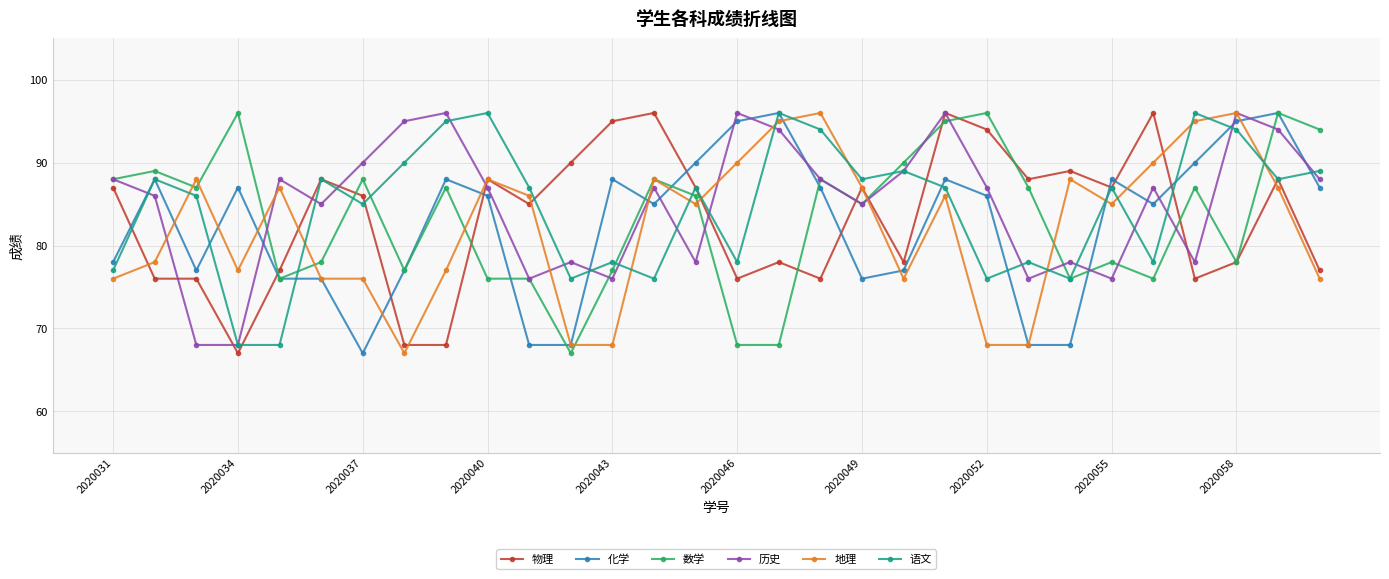

What is the greatest value displayed?

96